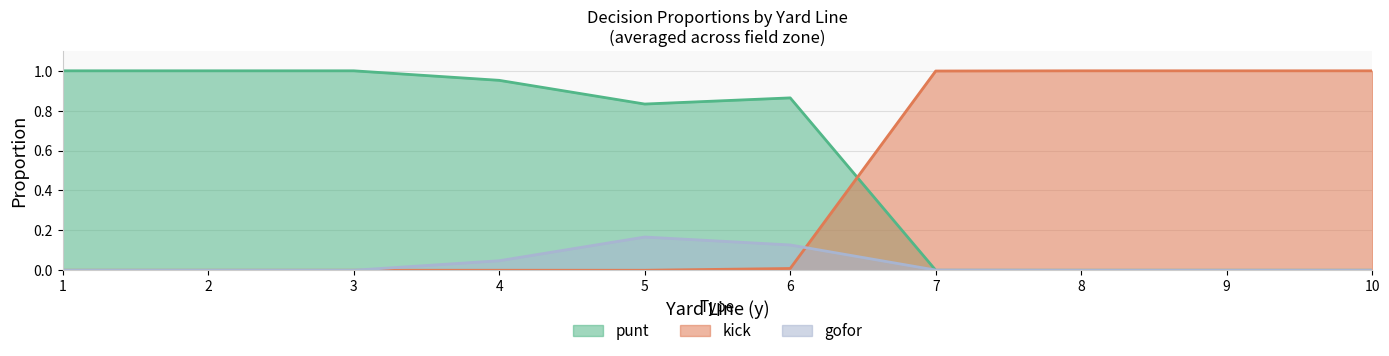

Is the value of gofor at 2 greater than the value of kick at 1?

No